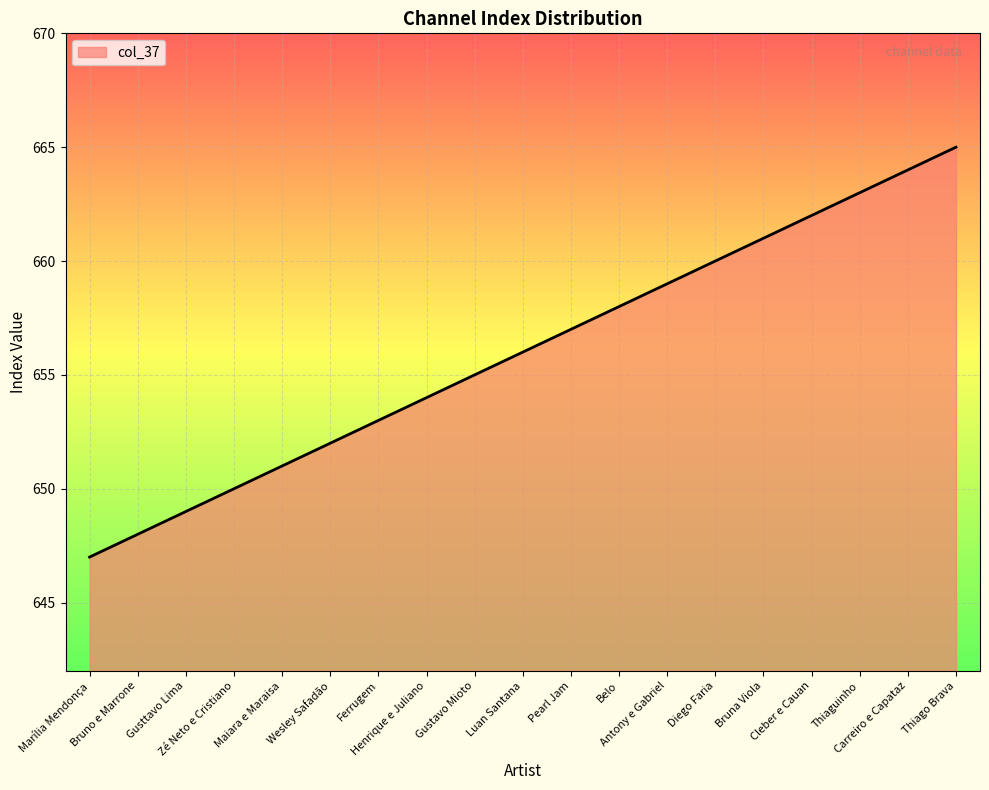

At which category does the chart reach its minimum across all series?

Marília Mendonça